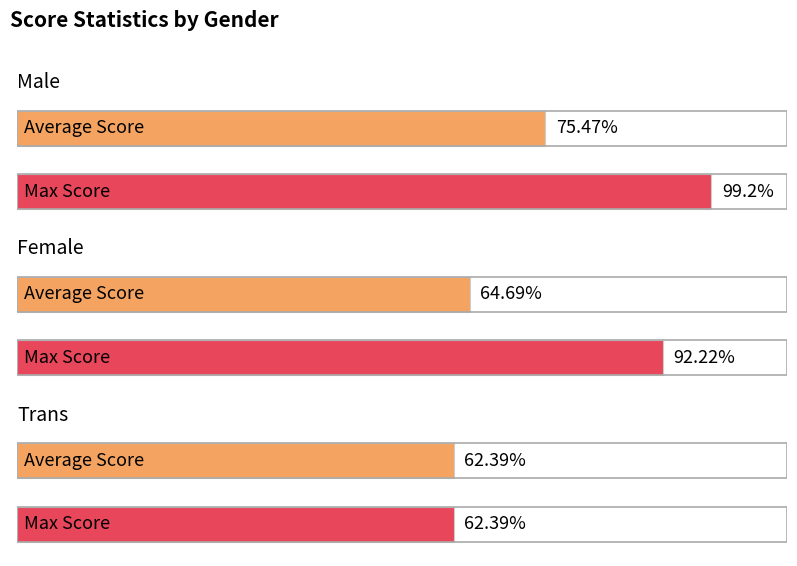

Which series has the largest range (max minus min)?

Max Score